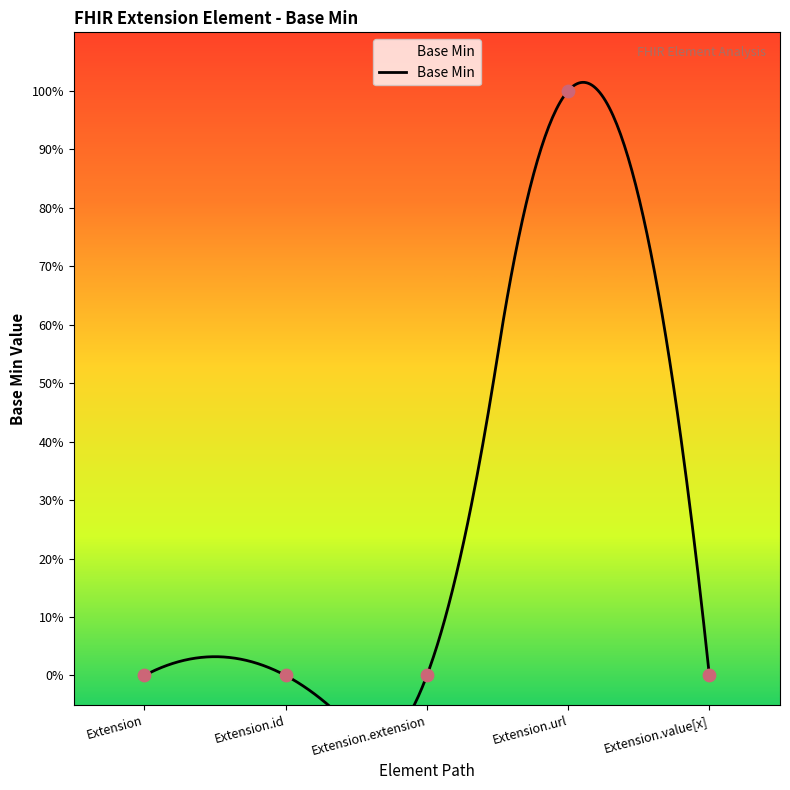

What is the change in value from Extension.extension to Extension.url?

+1